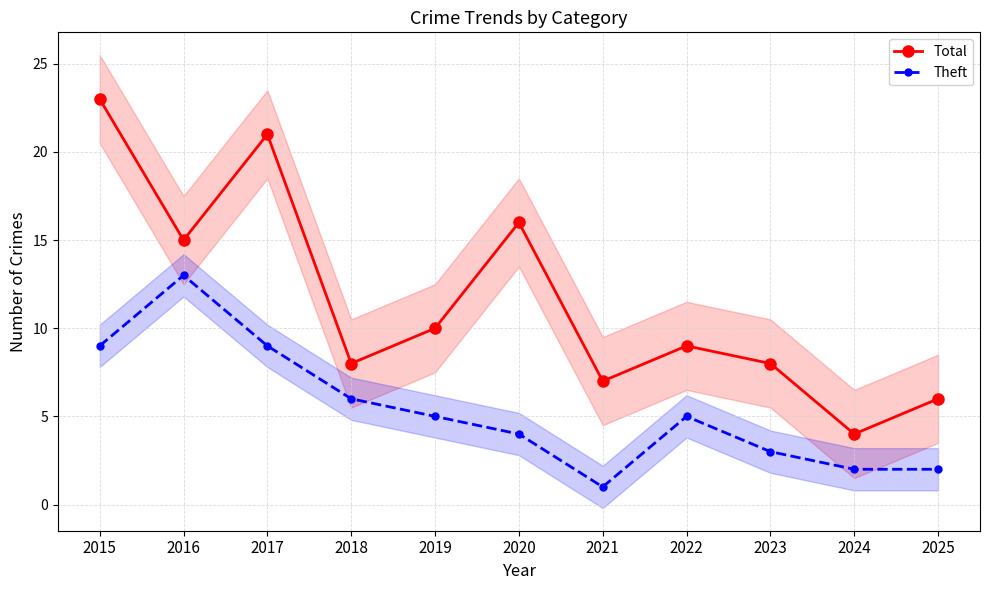

Where does the Total series first go above 9?

2015